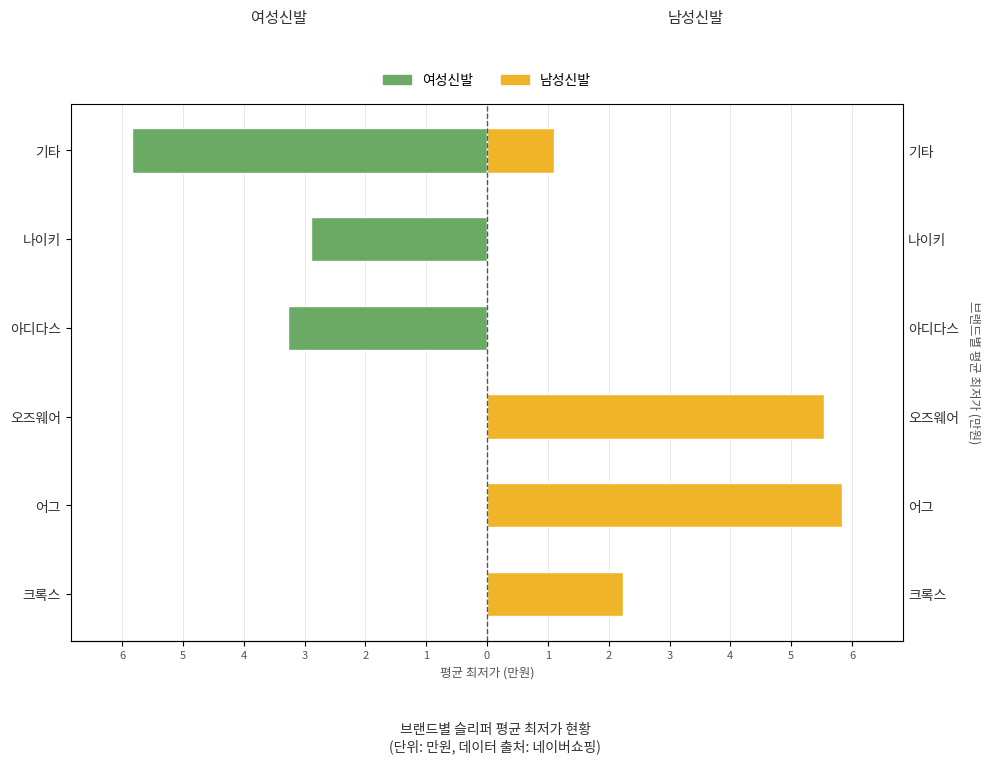

How many bars are there in total?

12